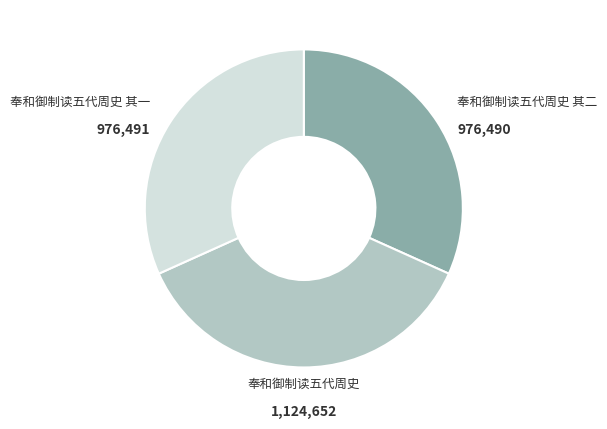

Combined, do 奉和御制读五代周史 其一 and 奉和御制读五代周史 其二 account for over 50%?

Yes